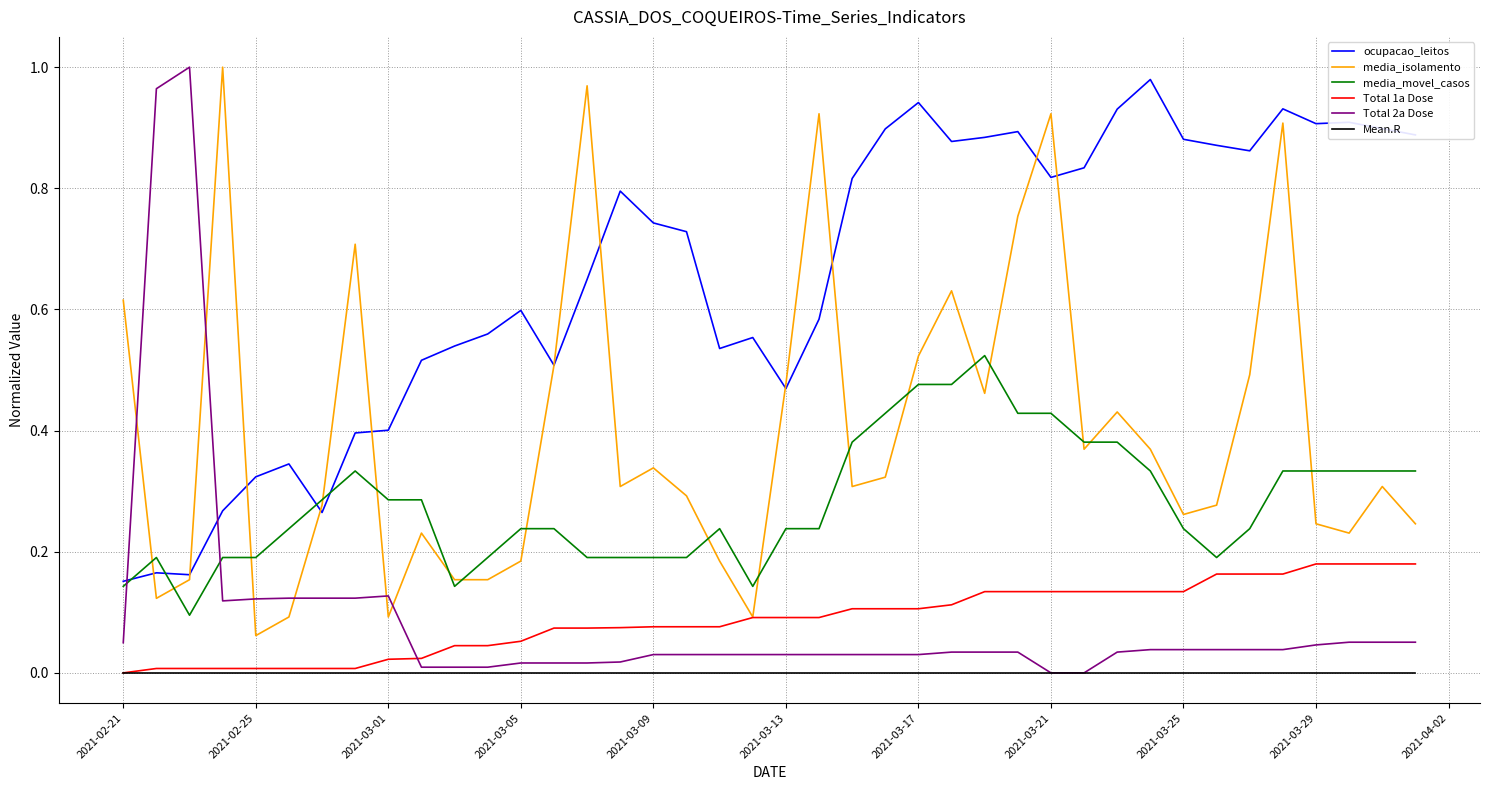

Which series has the widest spread of values?

Total 2a Dose